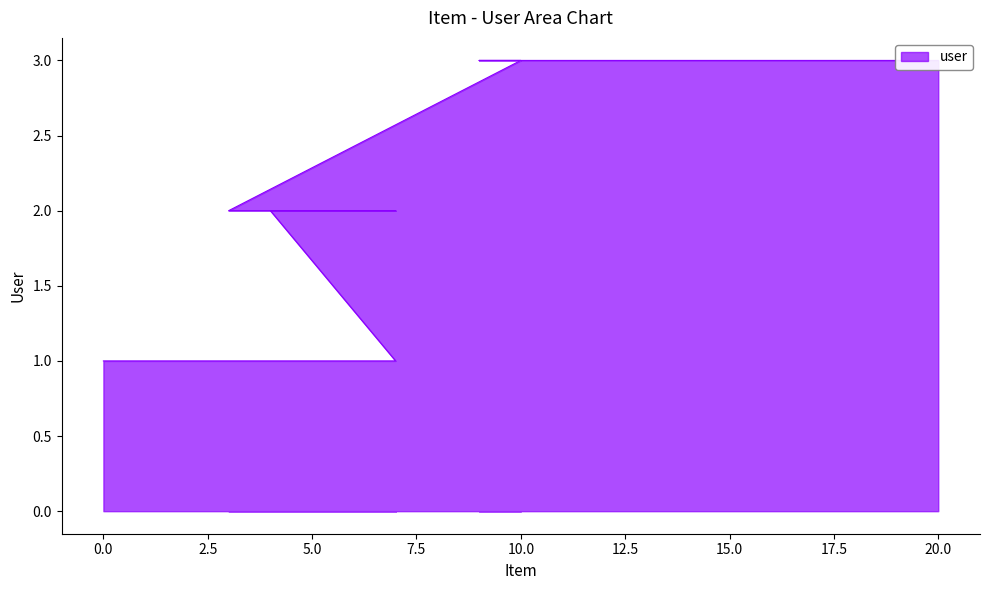

What value does the data have at 10?

3